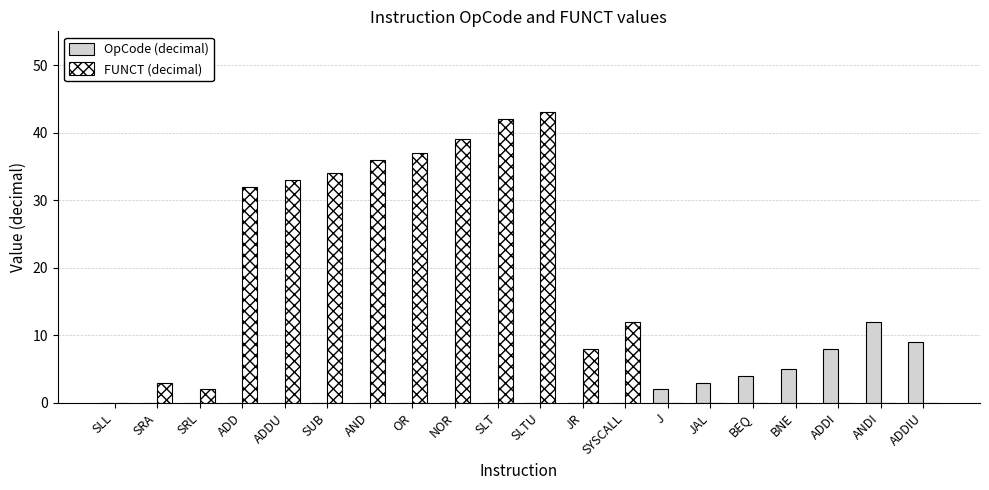

What is the sum of the FUNCT (decimal) values at ANDI and SUB?

34